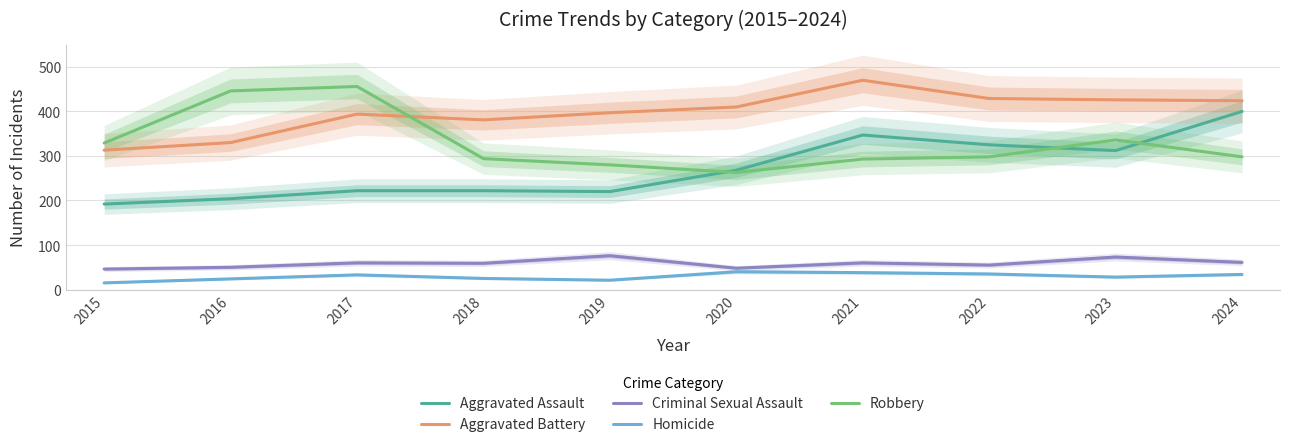

The Homicide series shows 5 at 2018. True or false?

False